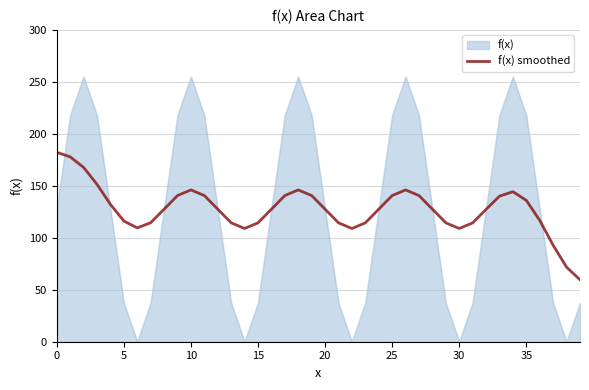

What is the smallest value displayed?

0.0